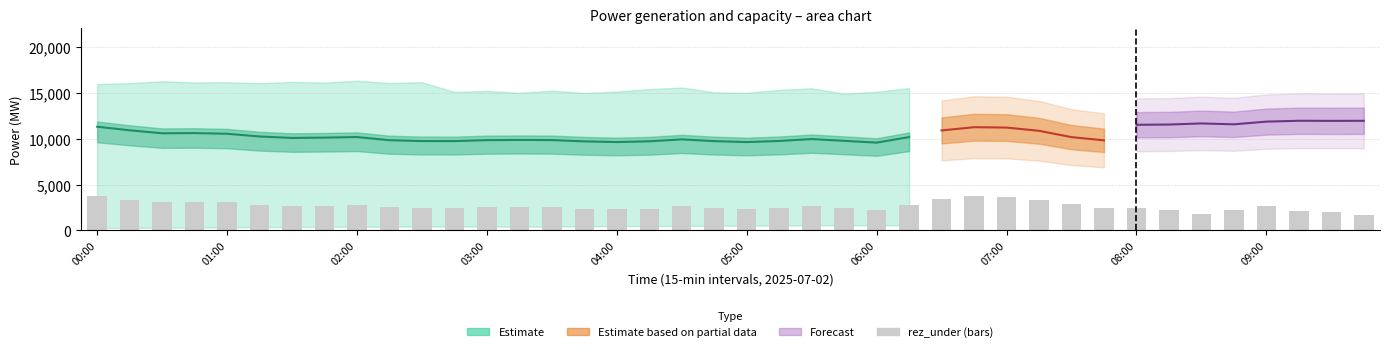

What is the difference between the highest and lowest values at 07:00?

14183